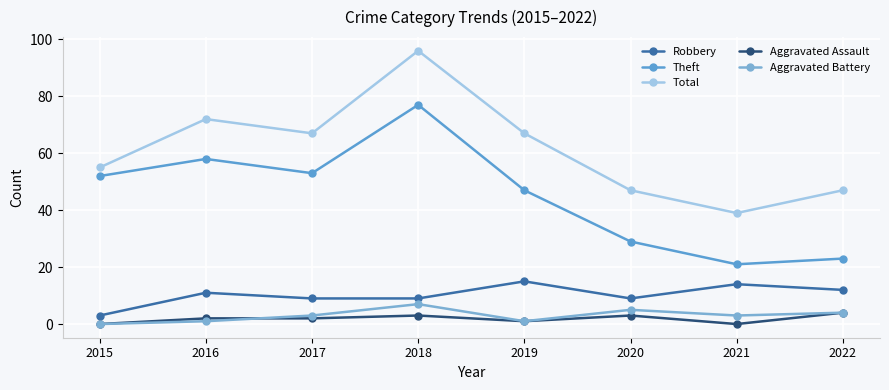

Where is the first local maximum for Aggravated Assault?

2018